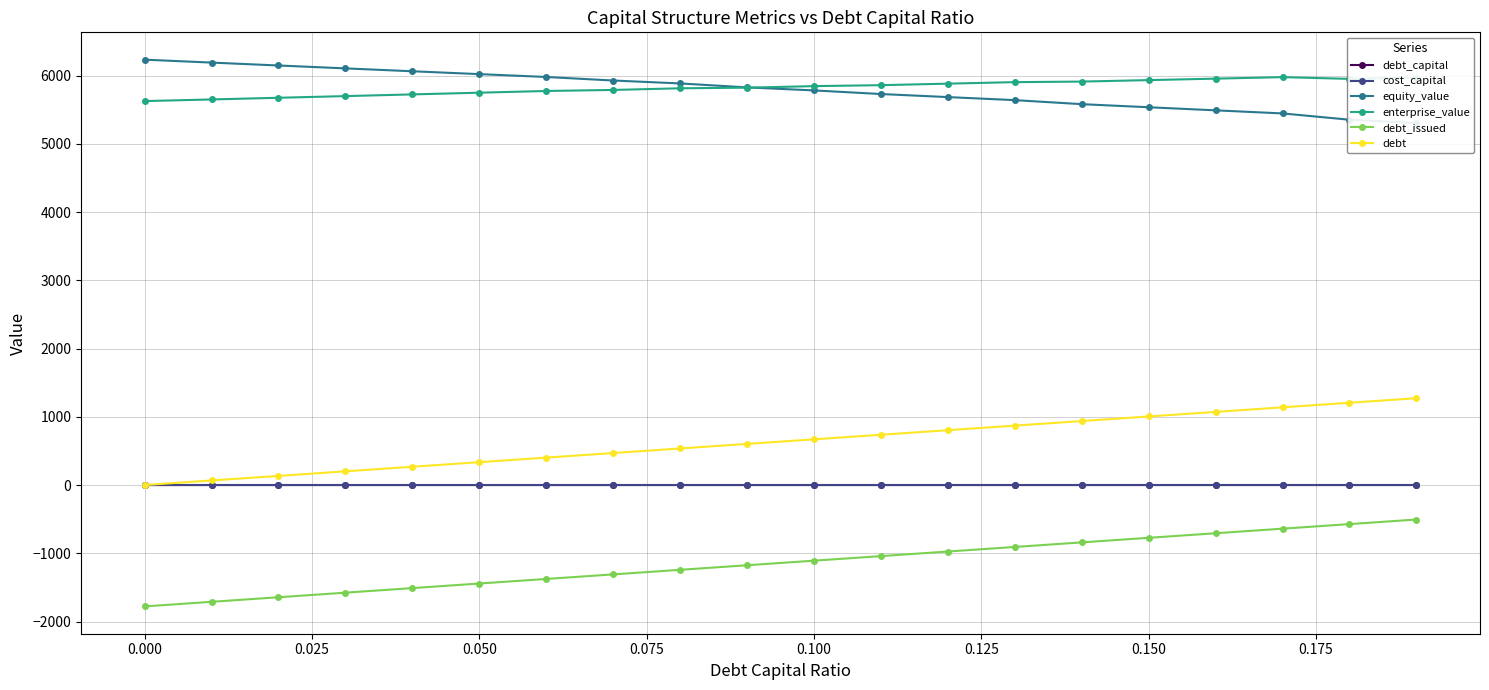

What is the maximum value for debt?

1272.6